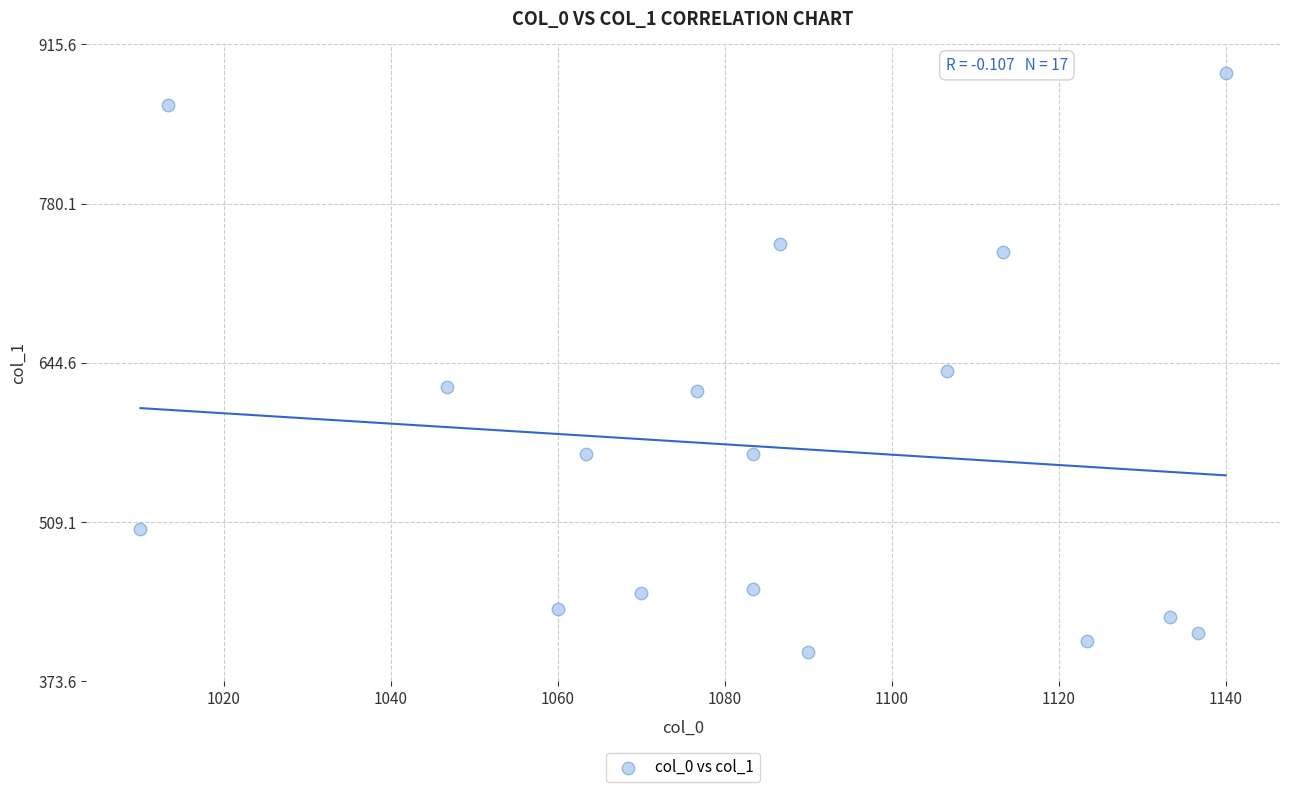

What is the range of X values (max minus min)?

130.0